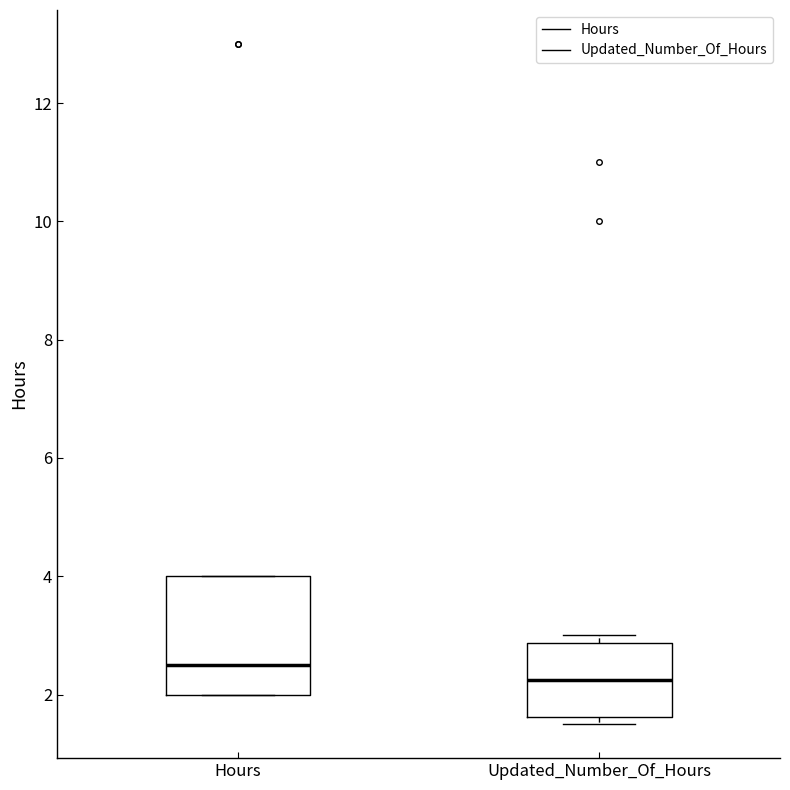

Reading left to right, transcribe this box plot: for each box, give where its median line is, the range the box spans, and where its two whiskers end, as read against the y-axis. The values are not printed on the chart, so give them approximately, as read against the axis.

Hours: median 2.6, box 2.0 to 4.0, whiskers 2.0 to 4.0
Updated_Number_Of_Hours: median 2.2, box 1.6 to 2.8, whiskers 1.6 (just below the box's lower edge) to 3.0